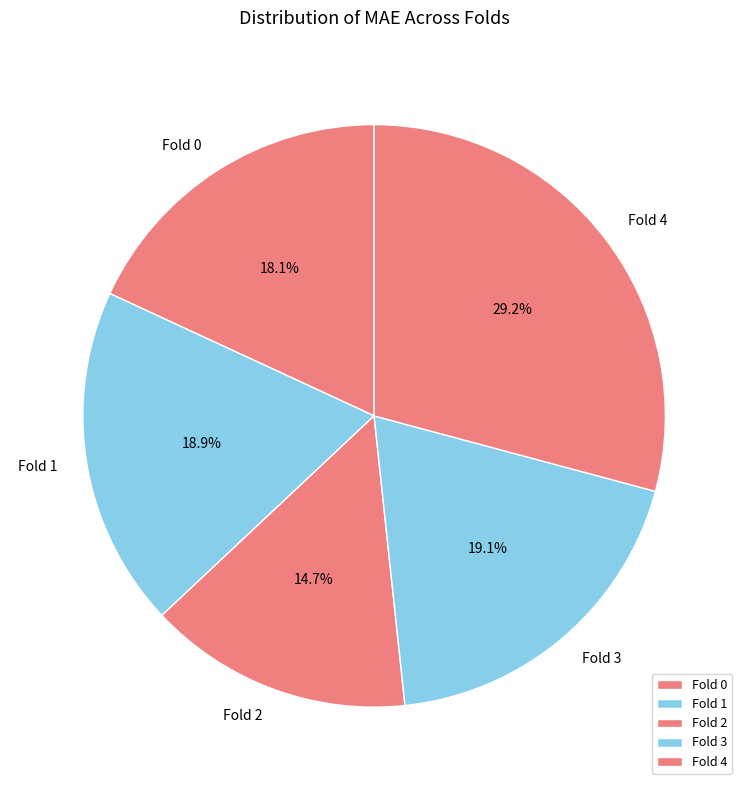

Is there any slice that represents more than half of the pie?

No